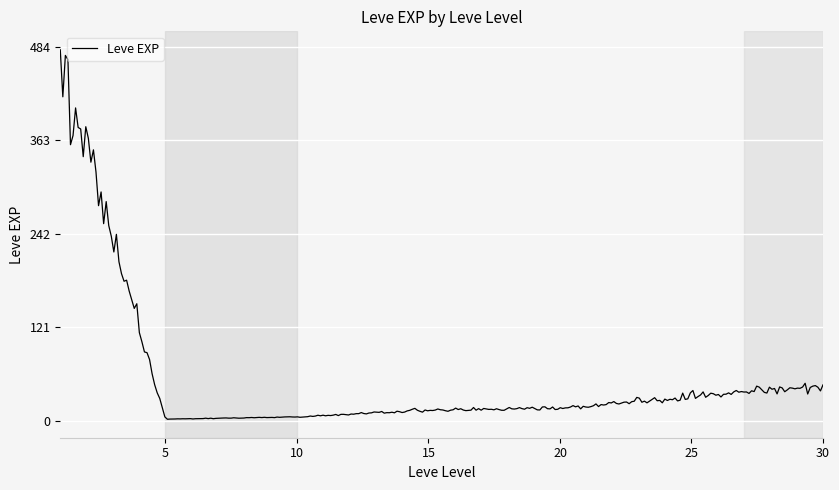

What is the difference between the maximum and minimum values?

477.7